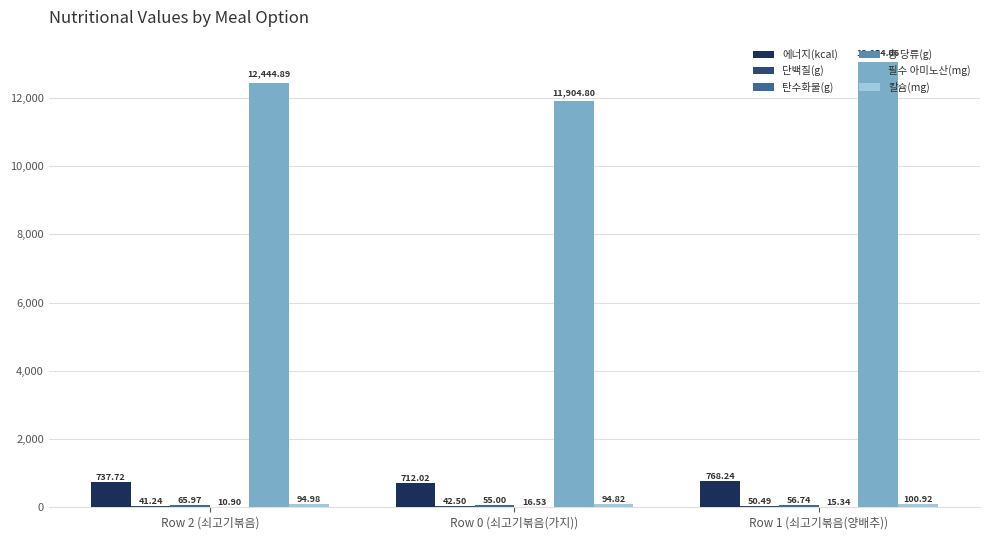

What is the total value across all series at Row 1 (쇠고기볶음(양배추))?

14045.8